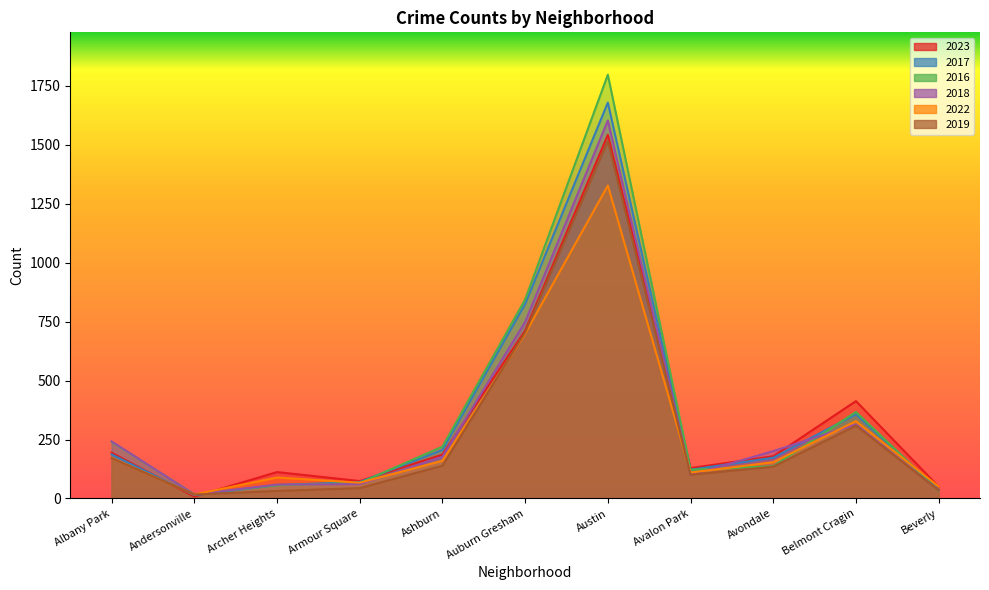

How many values in the 2018 series exceed 177?

5